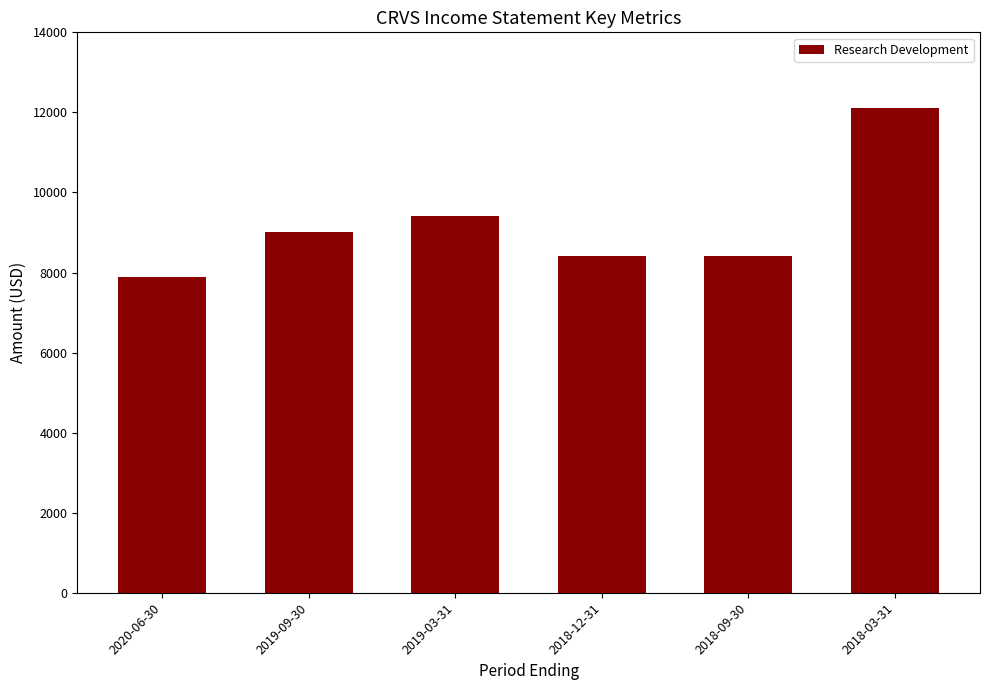

Does the chart contain stacked bars?

No